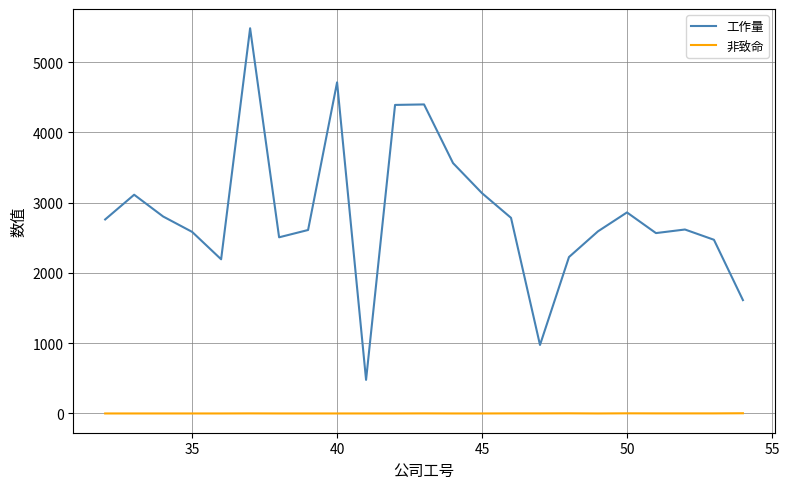

Does the chart display data point markers on the line(s)?

No